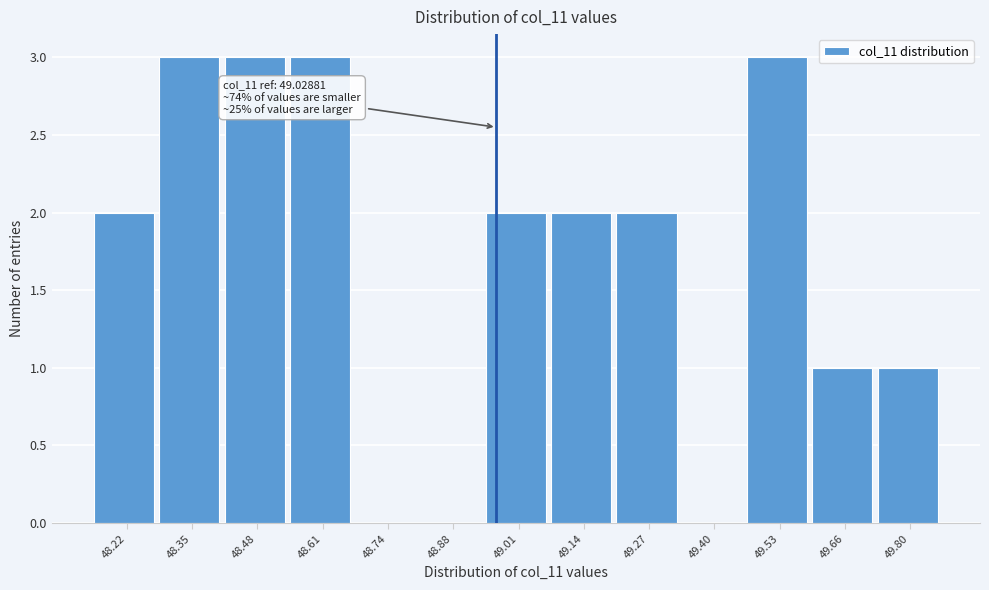

Reading left to right, extract all data points from this chart.

48.22=2	48.35=3	48.48=3	48.61=3	48.74=0	48.88=0	49.01=2	49.14=2	49.27=2	49.40=0	49.53=3	49.66=1	49.80=1